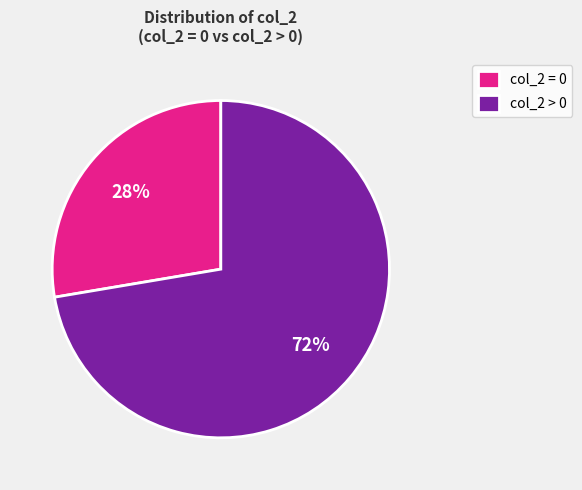

What percentage is the col_2 = 0 slice, to the nearest percent?

28%